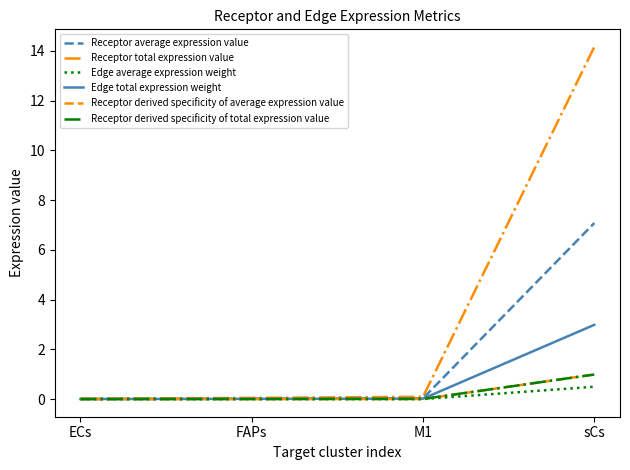

The value of Receptor derived specificity of average expression value at sCs is 1.5. True or false?

False